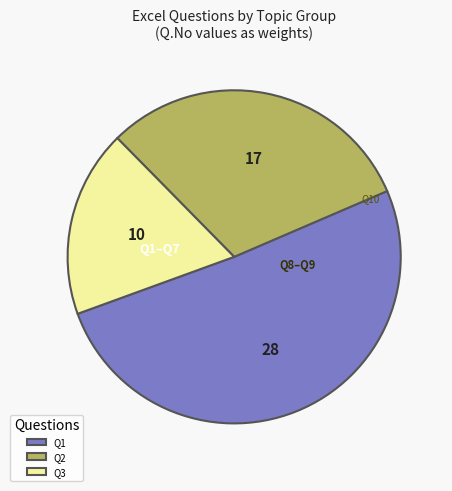

What is the ratio of the value at Q2 to the value at Q3?

1.7